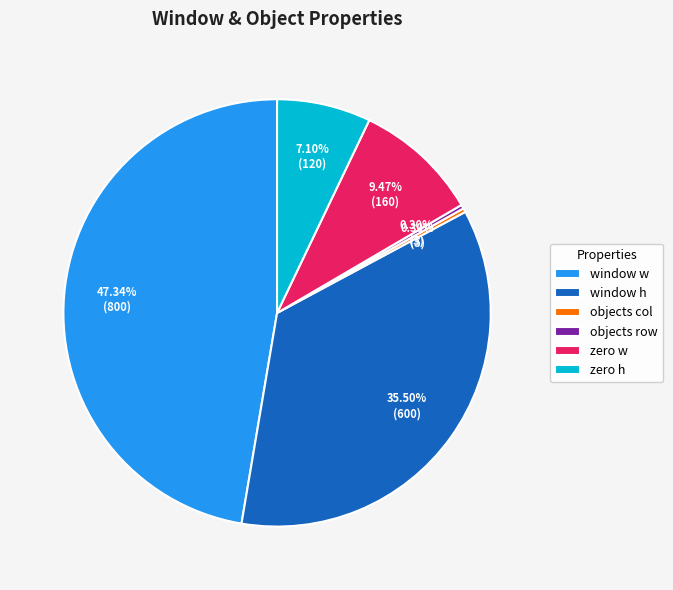

What is the total percentage of objects row and objects col?

0.6%